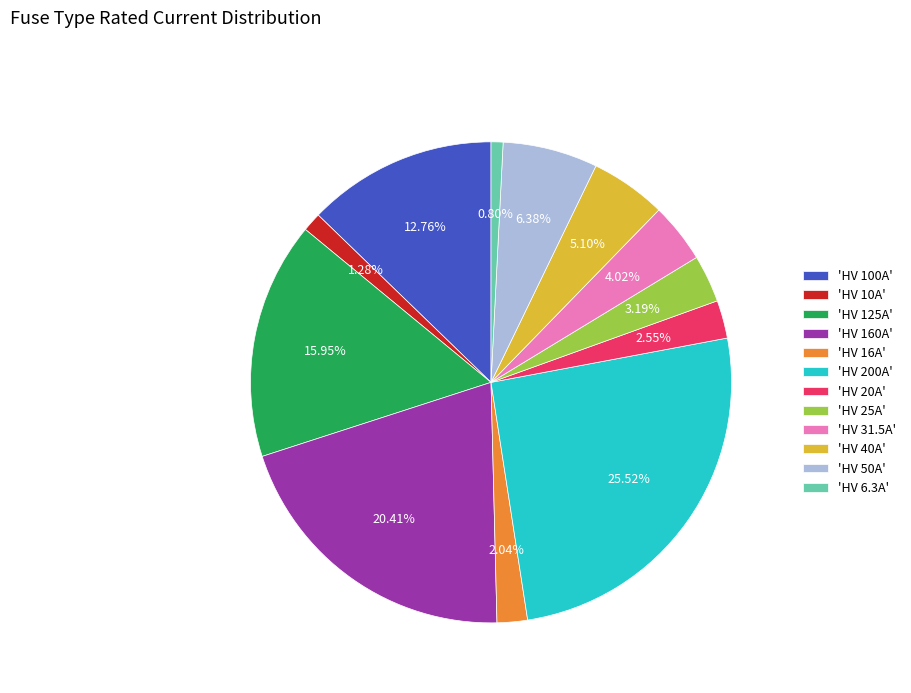

Is there a majority slice in this chart?

No